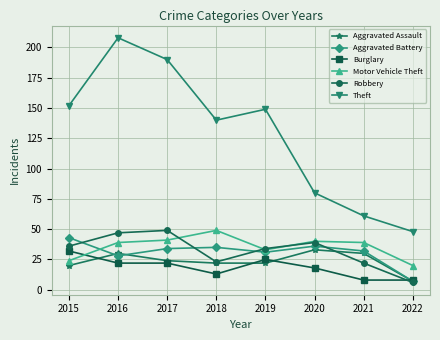

At how many categories does at least one series exceed 70?

6